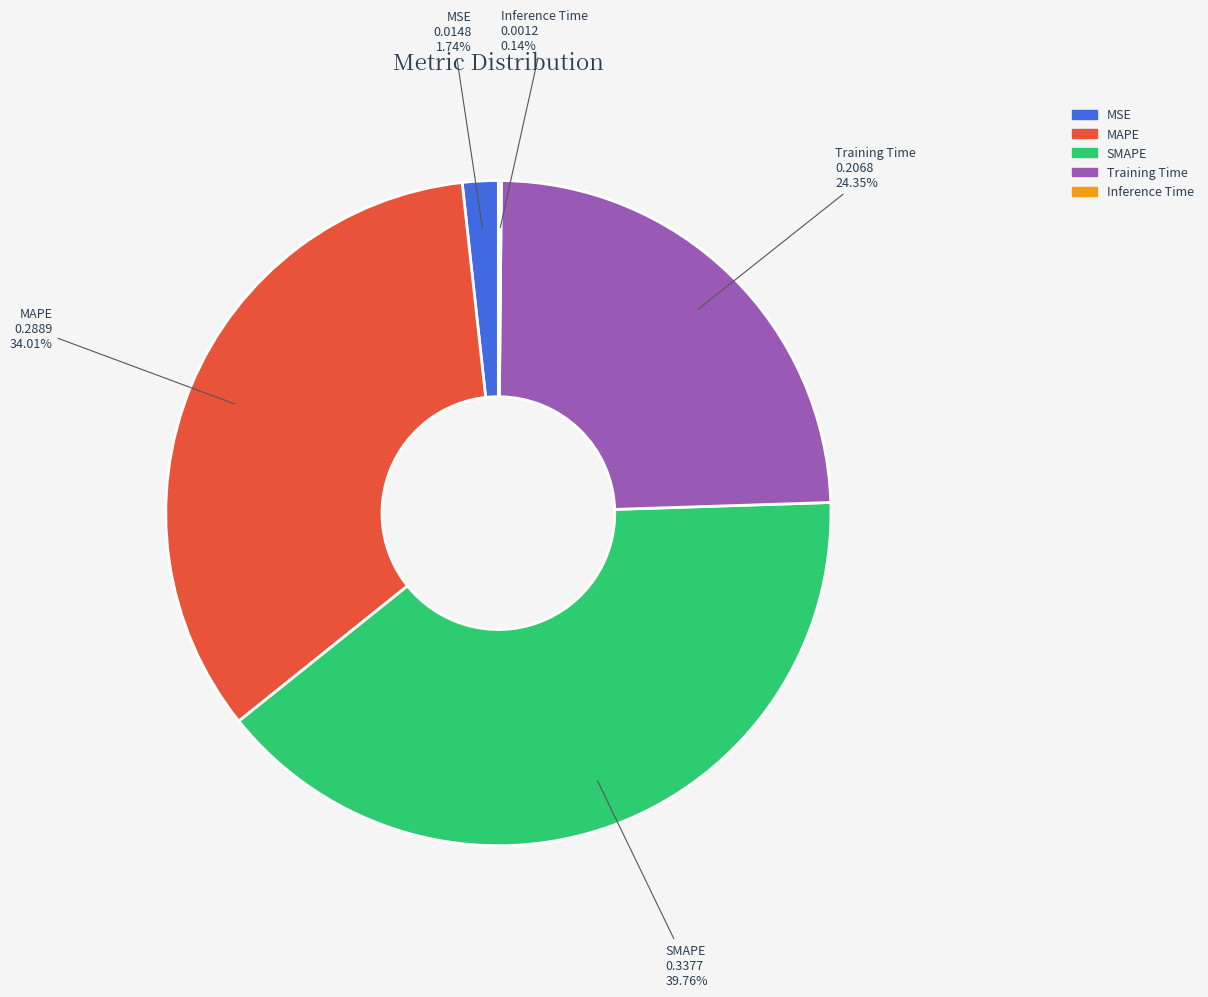

Is the sum of Training Time and MAPE greater than half?

Yes